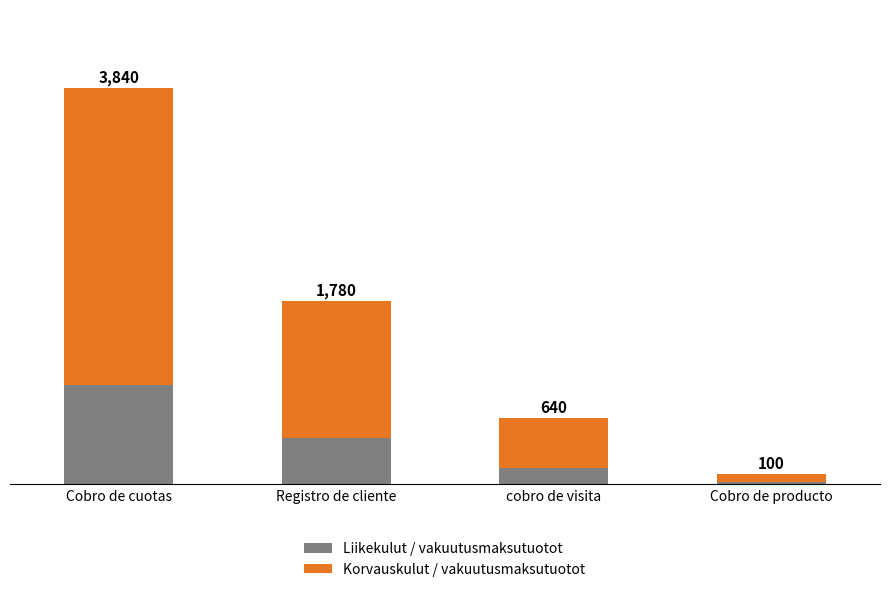

Where is Korvauskulut / vakuutusmaksutuotot nearest to the value 1477?

Registro de cliente